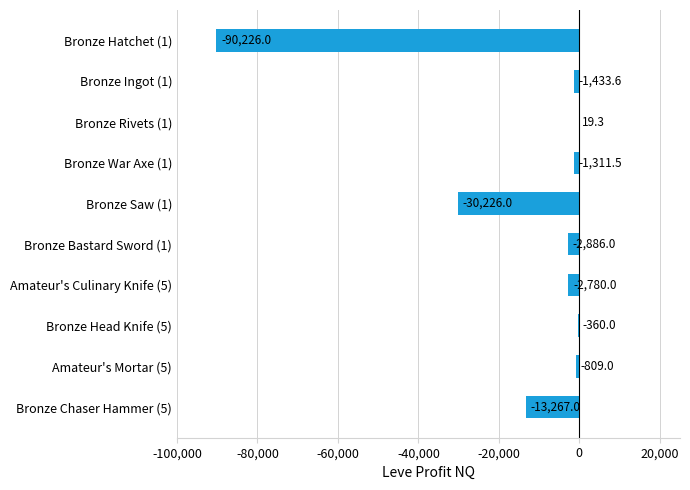

Which category has the highest value across all series?

Bronze Rivets (1)